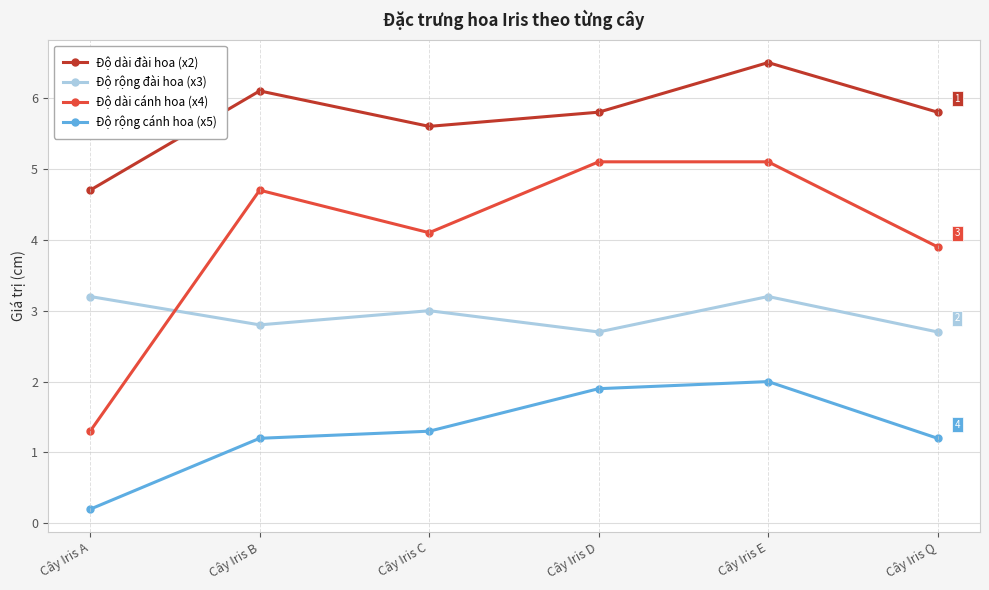

What is the minimum value shown in the chart?

0.2